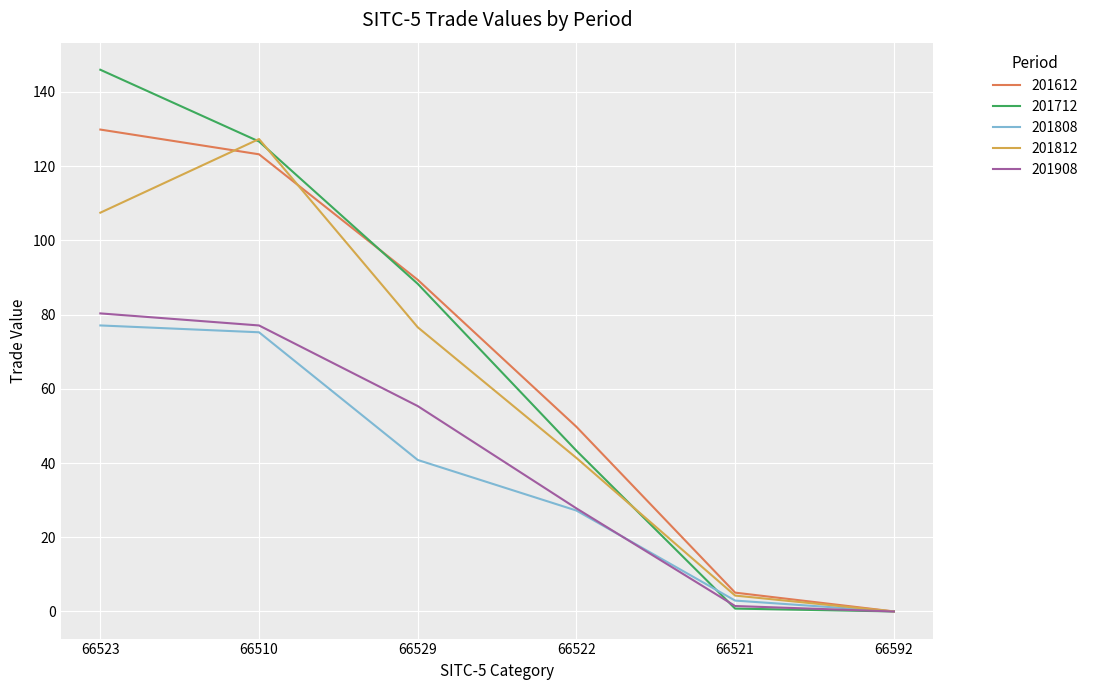

Is the value of 201908 at 66592 greater than the value of 201812 at 66523?

No